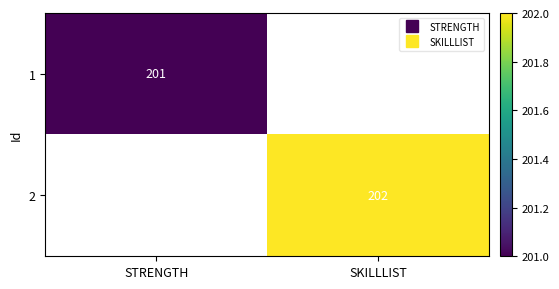

Is the value of 1 at STRENGTH greater than the value of 2 at STRENGTH?

No